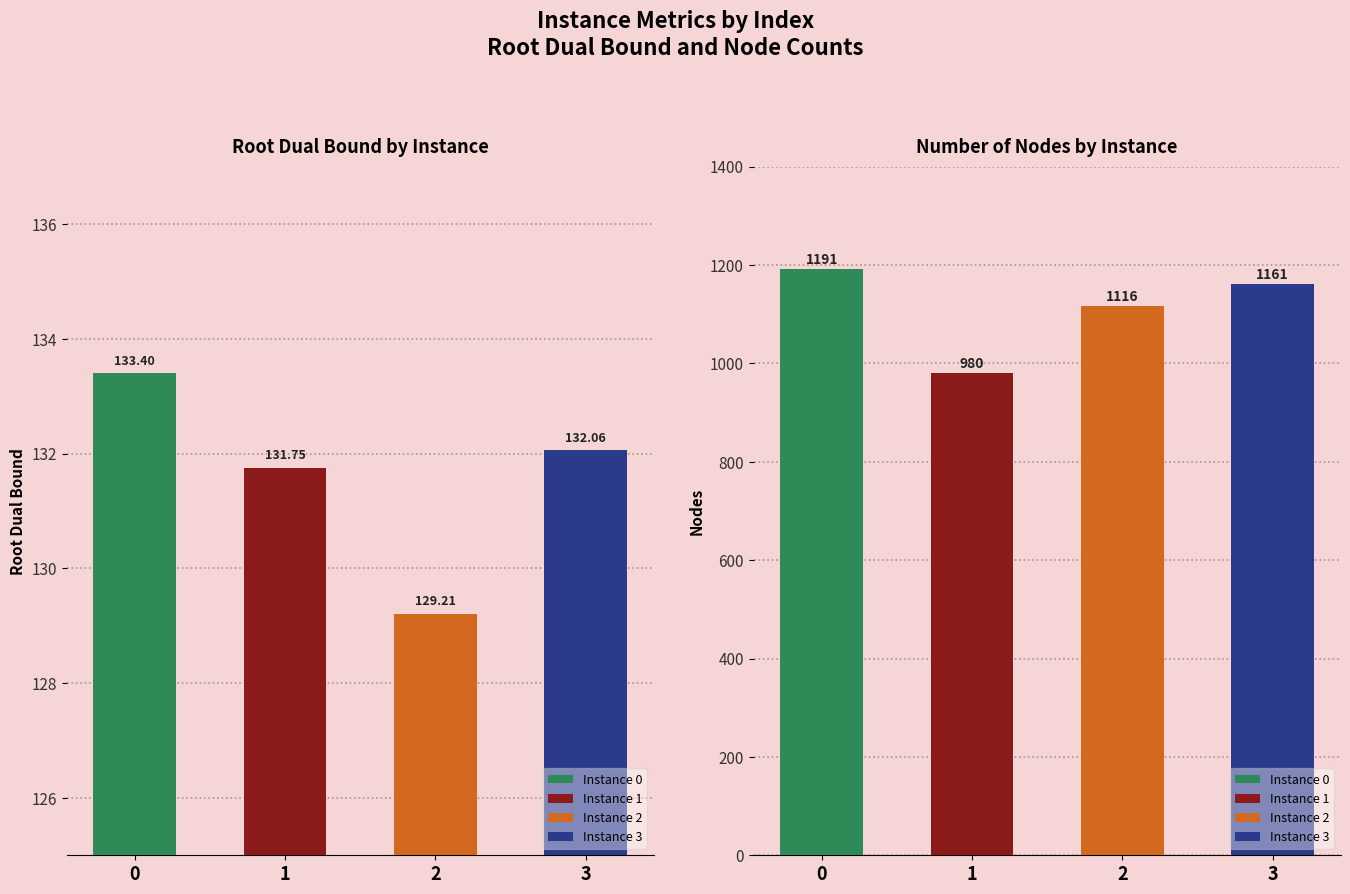

Rank the categories by nodes value from lowest to highest.

1, 2, 3, 0